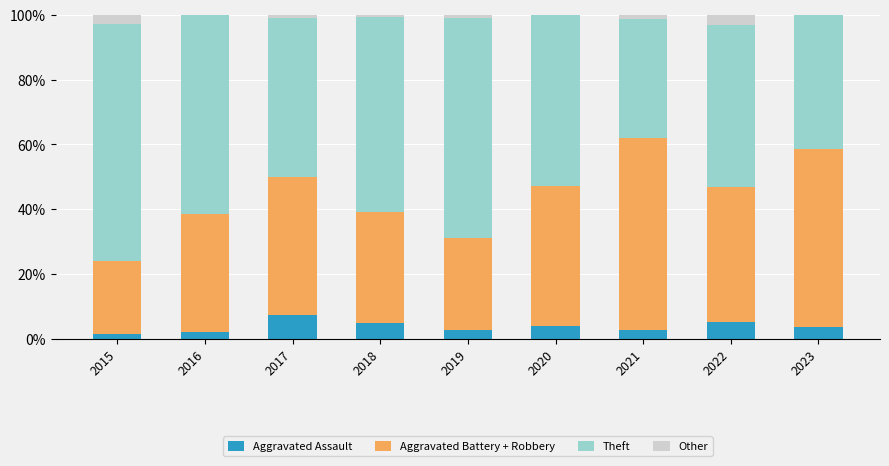

Which category has the highest value in the Aggravated Assault series?

2017